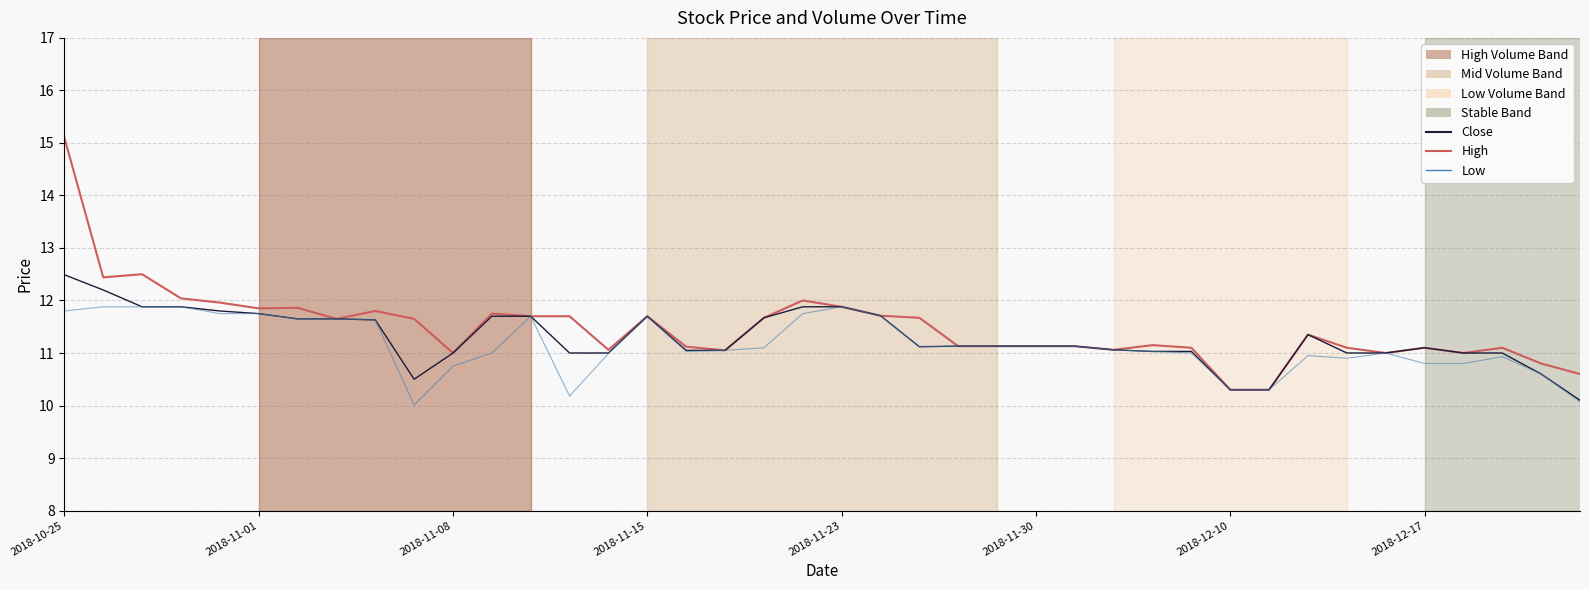

What is the spread (max minus min) of values at 11?

0.8